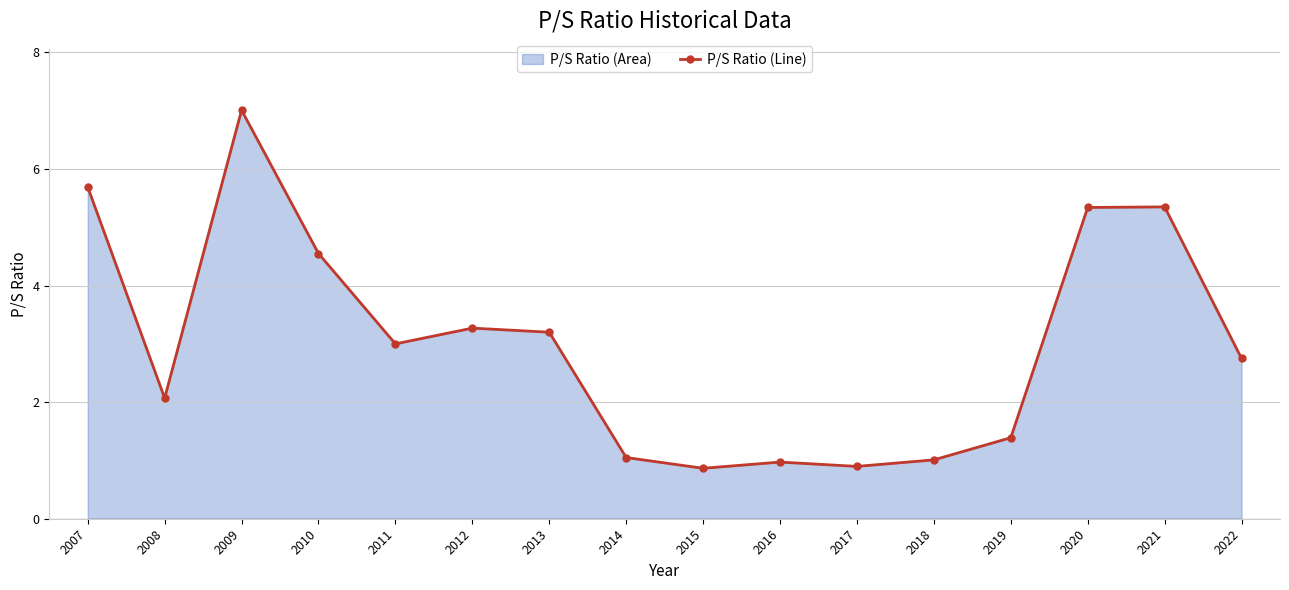

Rank the categories by value from highest to lowest.

2009, 2007, 2021, 2020, 2010, 2012, 2013, 2011, 2022, 2008, 2019, 2014, 2018, 2016, 2017, 2015